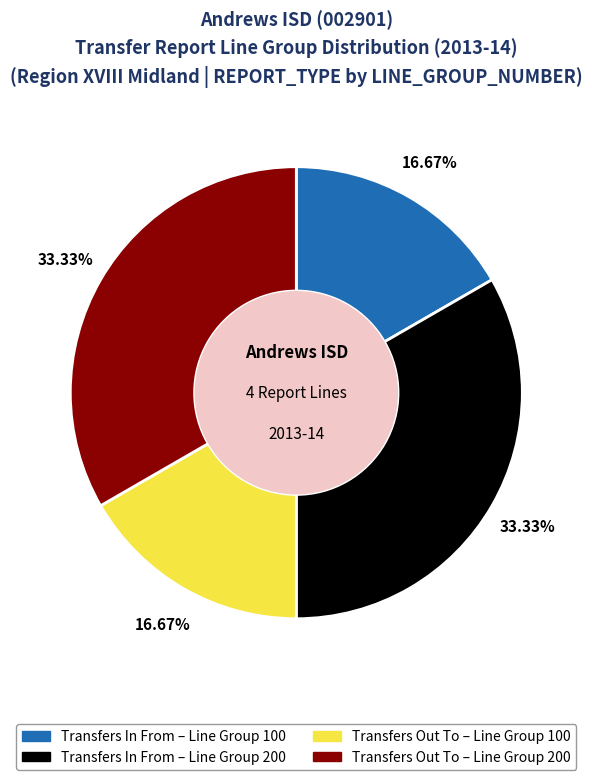

Which has a higher value, Transfers In From – Line Group 200 or Transfers In From – Line Group 100?

Transfers In From – Line Group 200